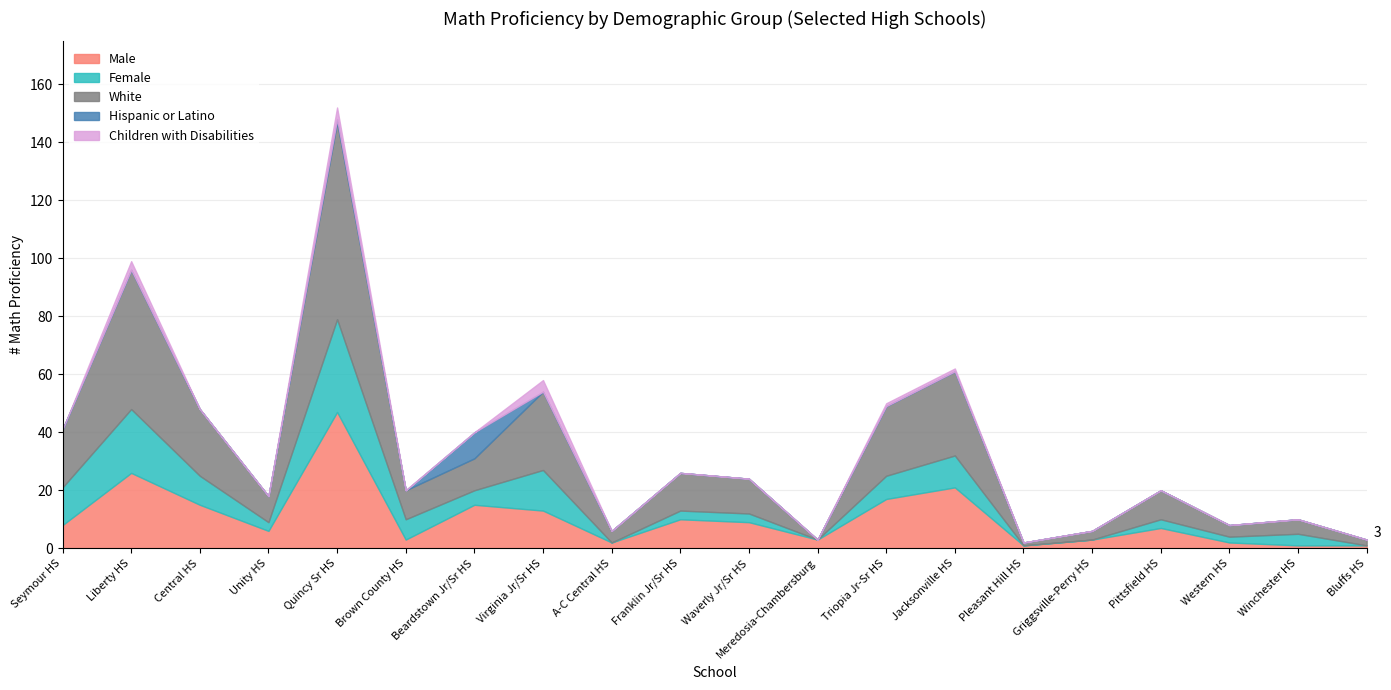

What is the label of the 12th point from the left?

Meredosia-Chambersburg